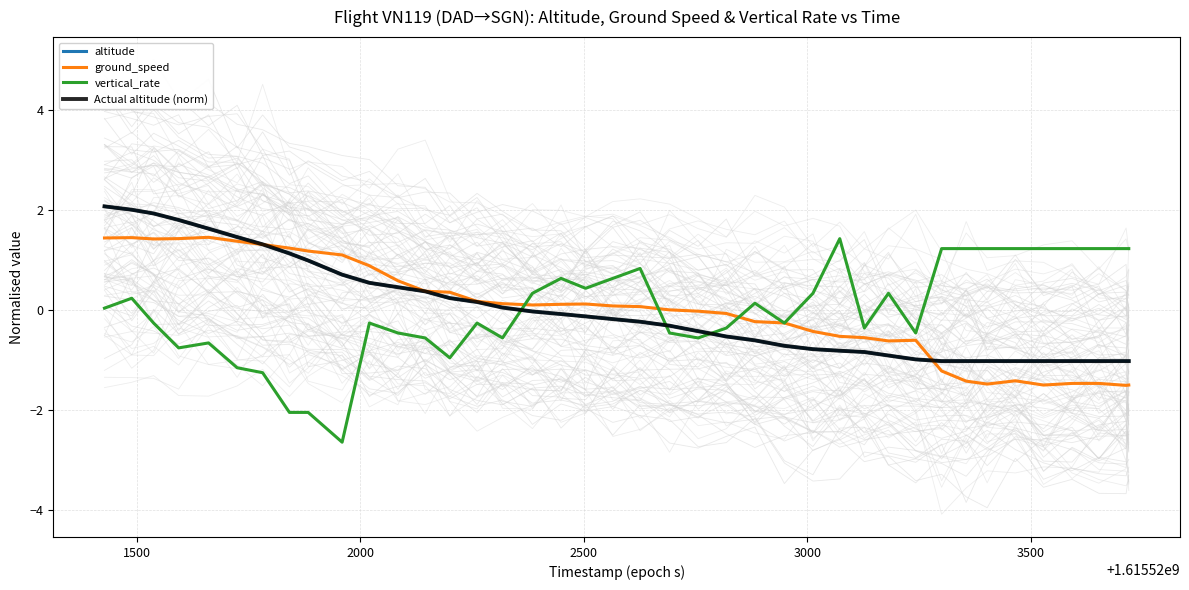

After their last crossing, which series has the higher values: vertical_rate or ground_speed?

vertical_rate